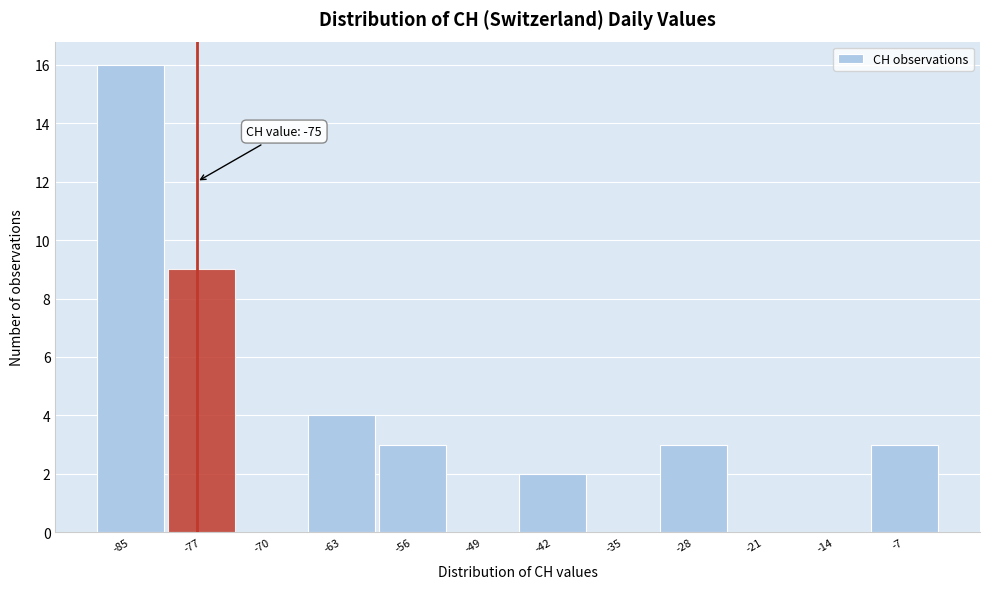

Reading left to right, extract all data points from this chart.

-85=16	-77=9	-70=0	-63=4	-56=3	-49=0	-42=2	-35=0	-28=3	-21=0	-14=0	-7=3